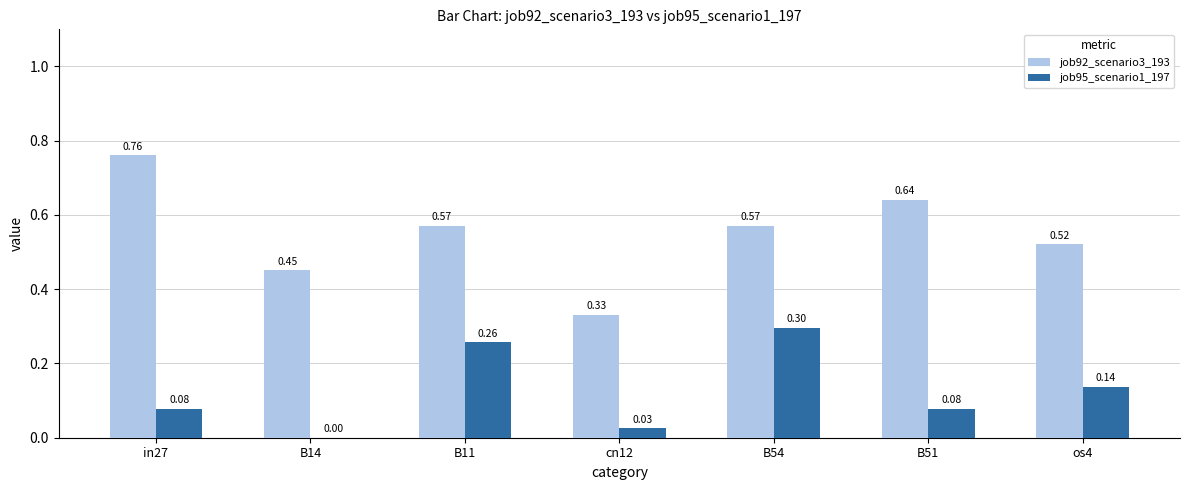

What is the sum of all job92_scenario3_193 values?

3.8